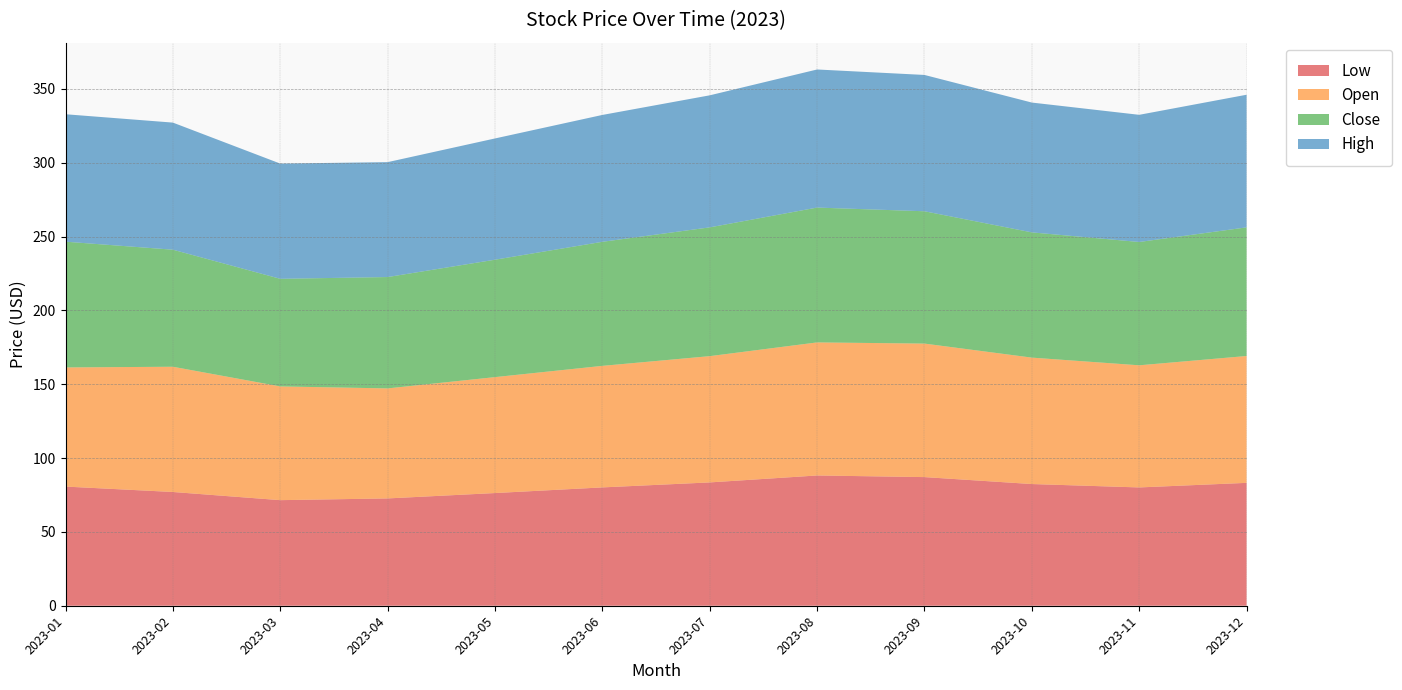

Reading left to right, what are all the values shown in this chart?

Low: 2023-01=80.7	2023-02=77.0	2023-03=71.5	2023-04=72.7	2023-05=76.3	2023-06=80.1	2023-07=83.5	2023-08=88.2	2023-09=87.1	2023-10=82.4	2023-11=80.1	2023-12=83.2
Open: 2023-01=80.7	2023-02=84.8	2023-03=77.0	2023-04=74.5	2023-05=78.5	2023-06=82.3	2023-07=85.5	2023-08=90.1	2023-09=90.4	2023-10=85.6	2023-11=82.7	2023-12=85.9
Close: 2023-01=85.1	2023-02=79.3	2023-03=72.9	2023-04=75.4	2023-05=79.5	2023-06=84.0	2023-07=87.2	2023-08=91.3	2023-09=89.6	2023-10=84.8	2023-11=83.5	2023-12=87.1
High: 2023-01=86.3	2023-02=86.0	2023-03=78.0	2023-04=77.8	2023-05=82.1	2023-06=85.9	2023-07=89.4	2023-08=93.5	2023-09=92.3	2023-10=87.9	2023-11=86.1	2023-12=89.8